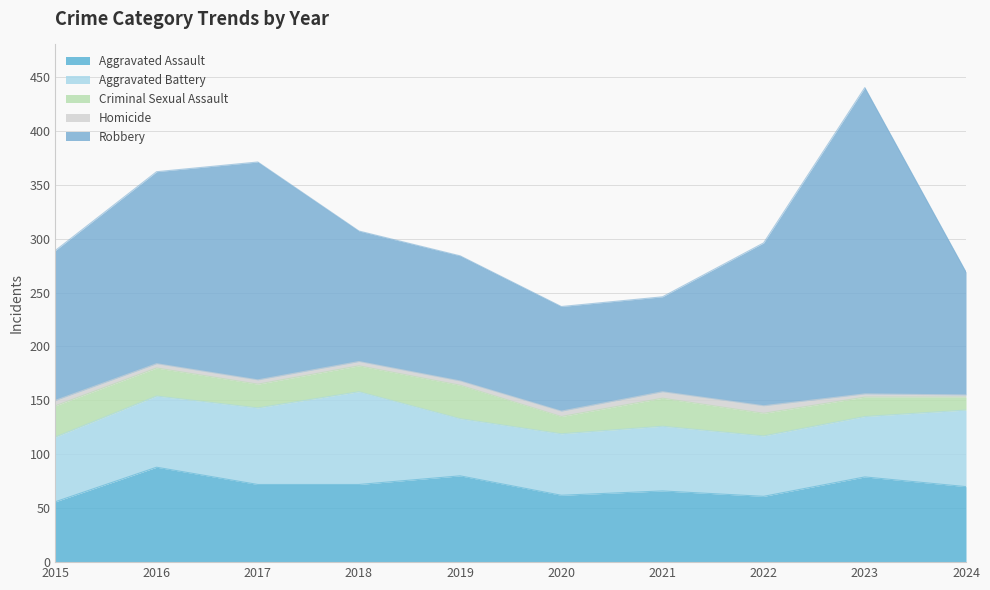

Where is the first local maximum for Aggravated Assault?

2016